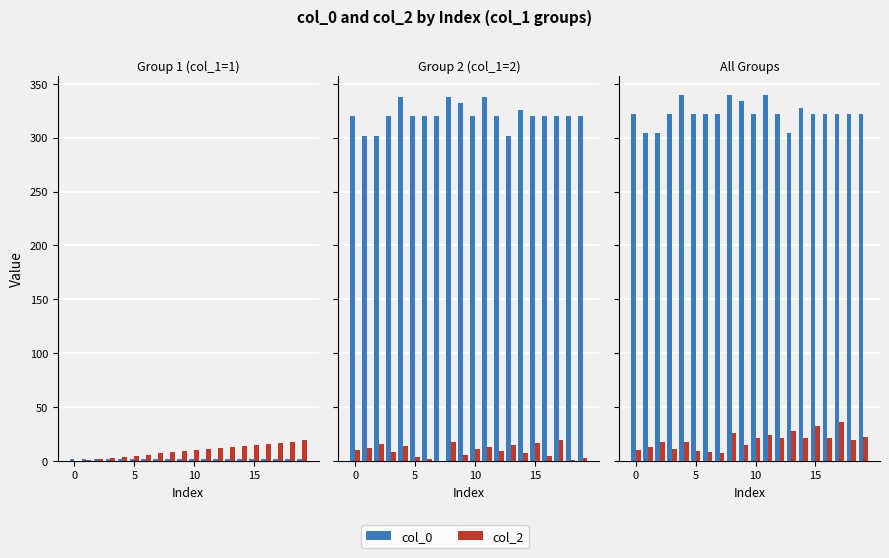

The col_0 series shows 98 at 5. True or false?

False